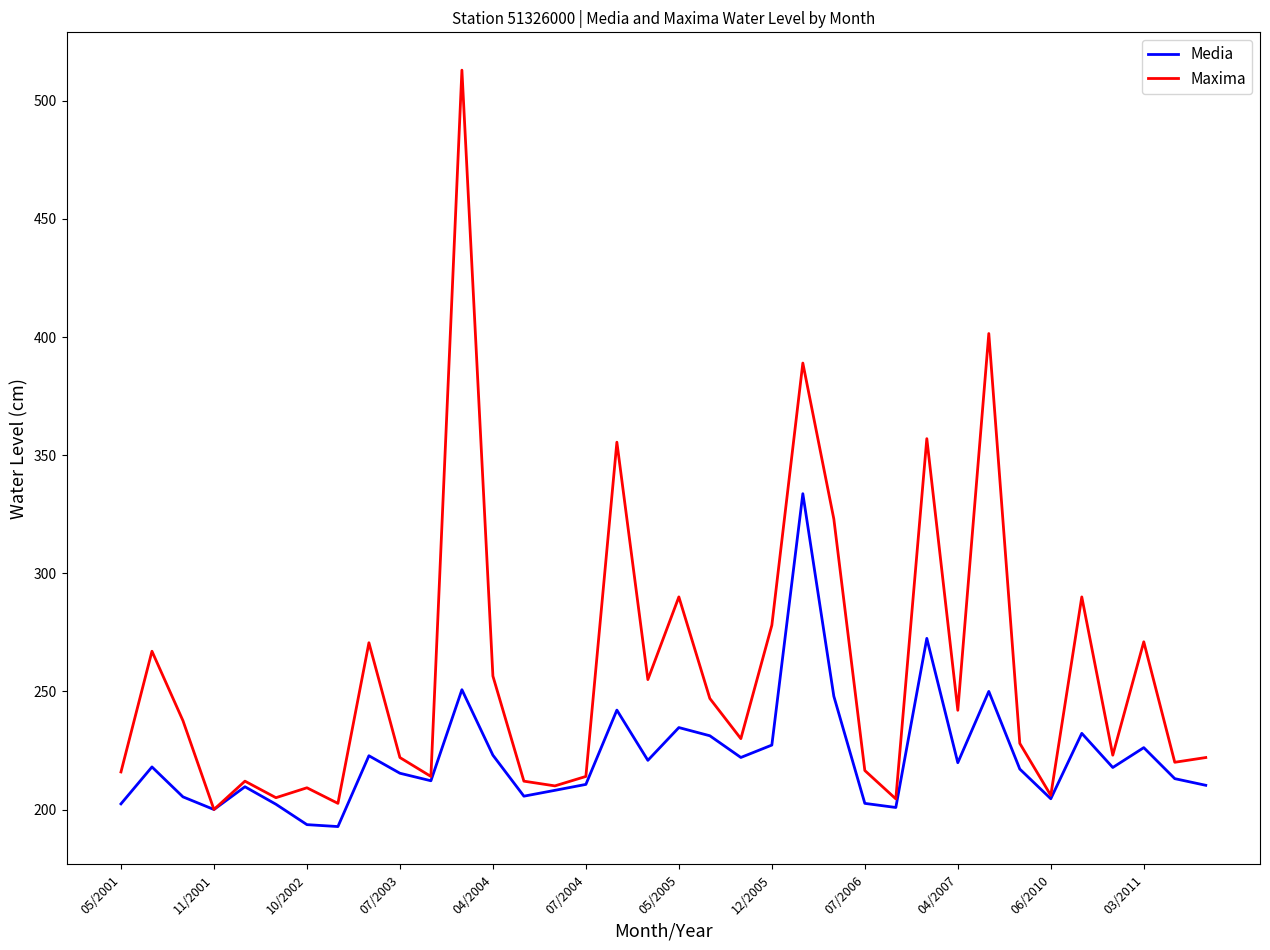

Which series has the largest total across all categories?

Maxima